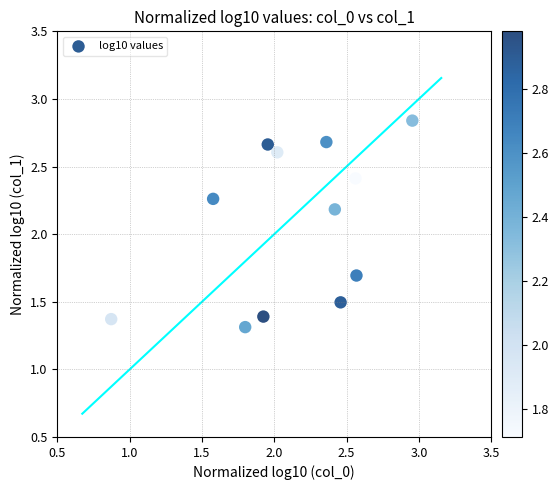

What is the range of Y values (max minus min)?

1.5